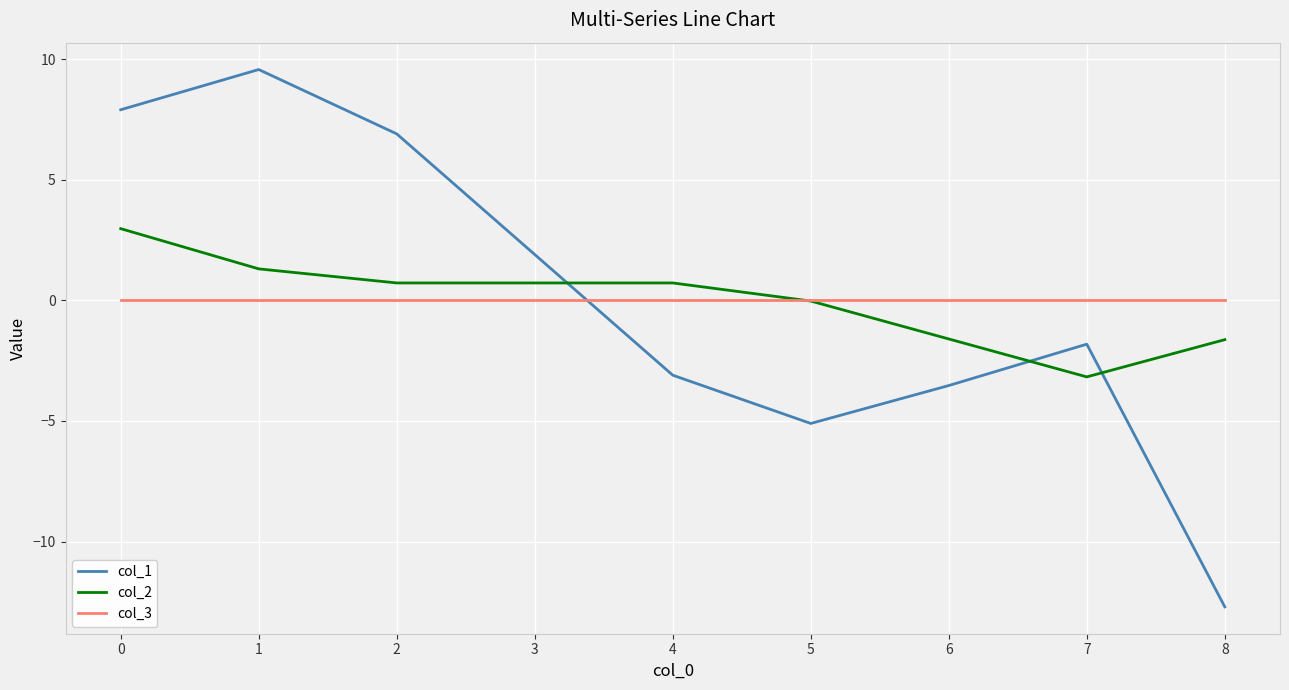

At which label is col_1 closest to -1?

7